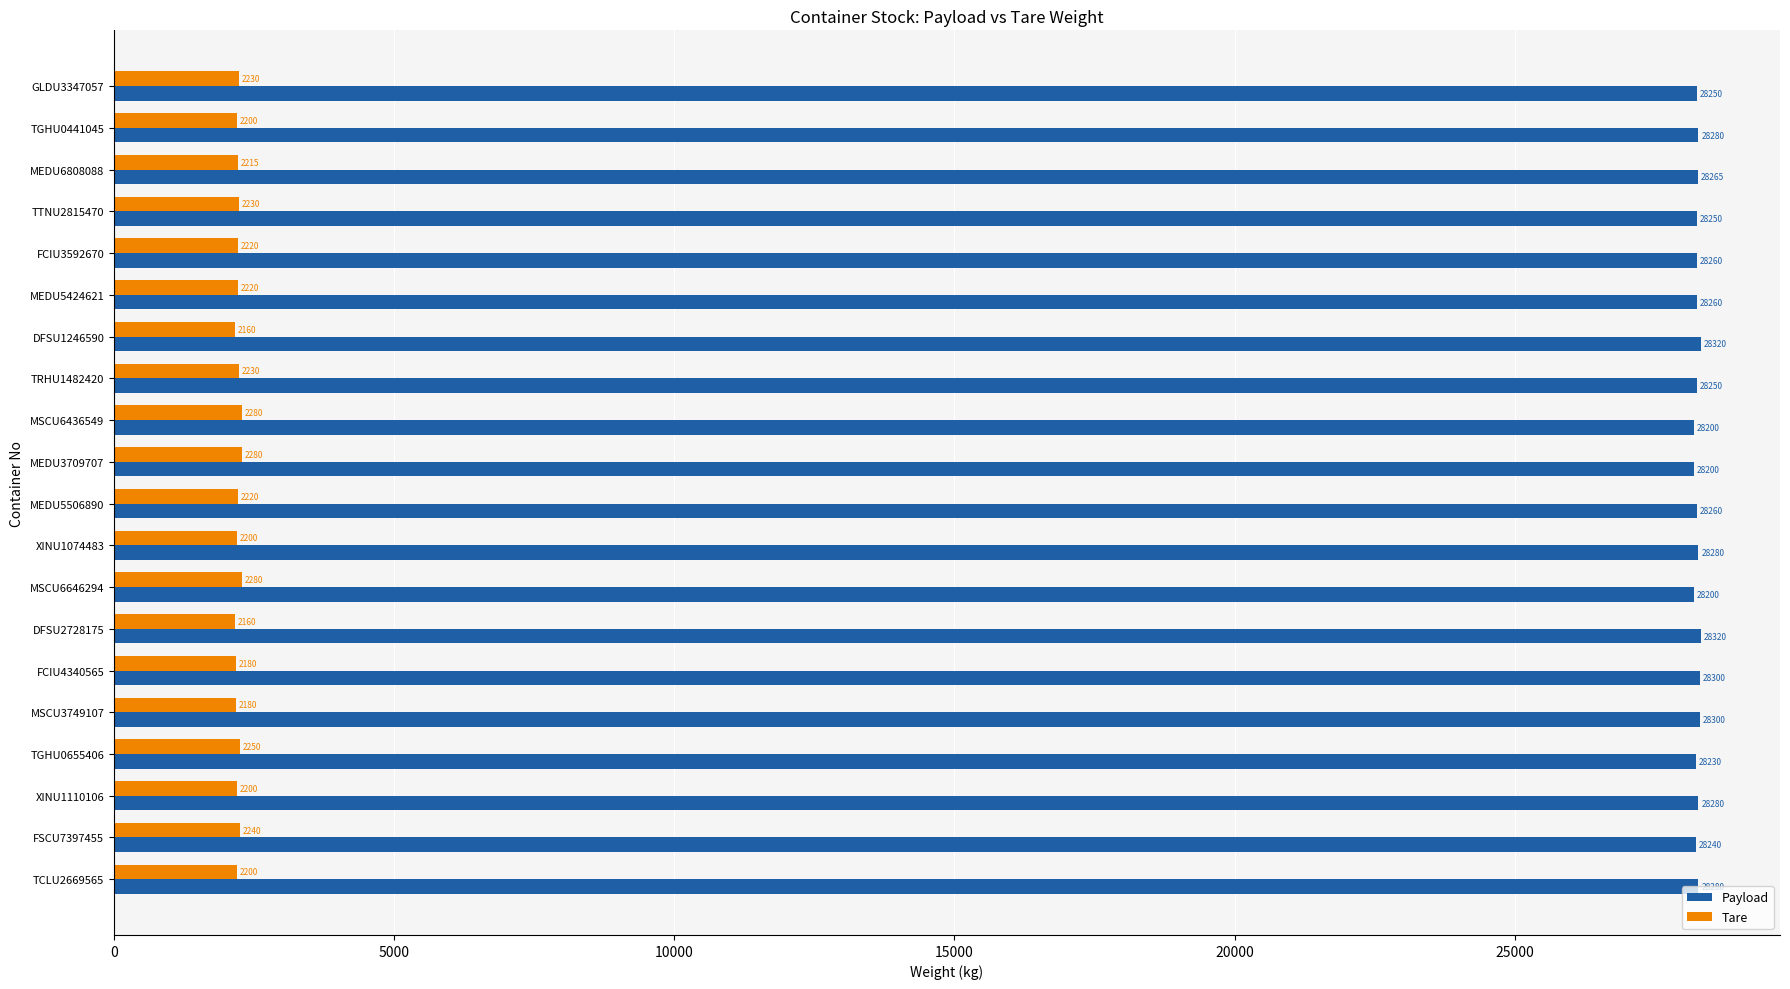

What is the average value of the Tare series?

2219